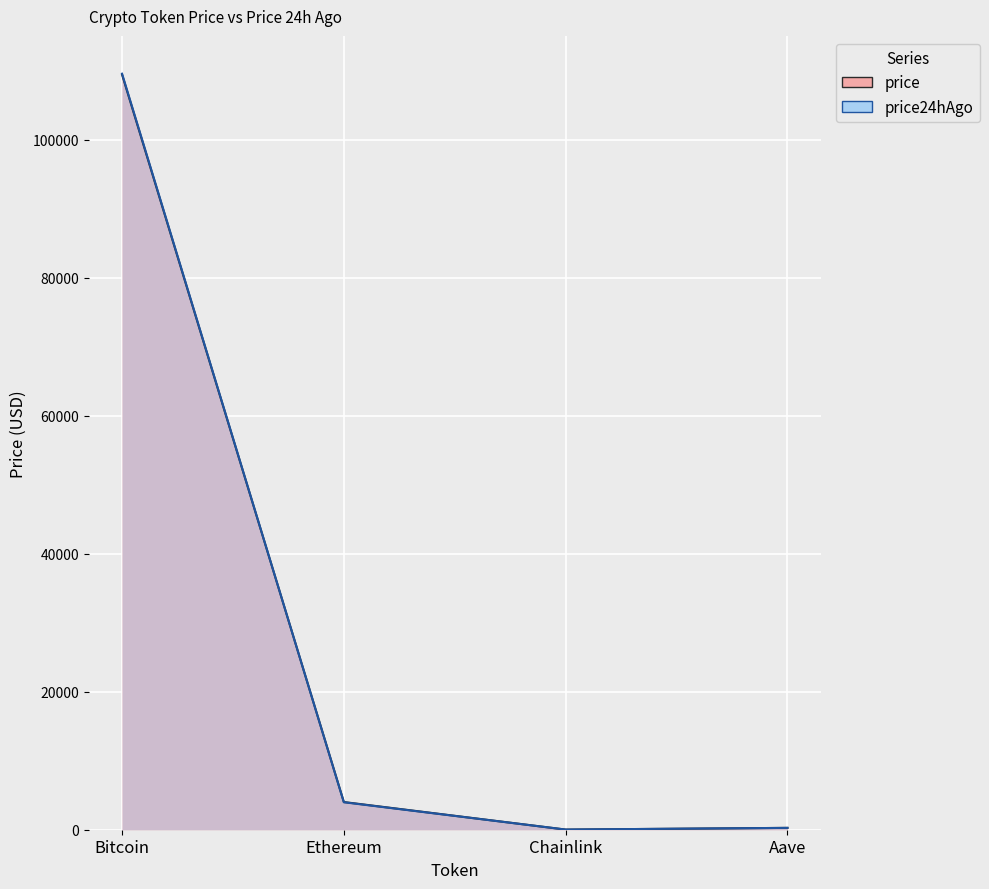

What position from the left is Bitcoin?

1